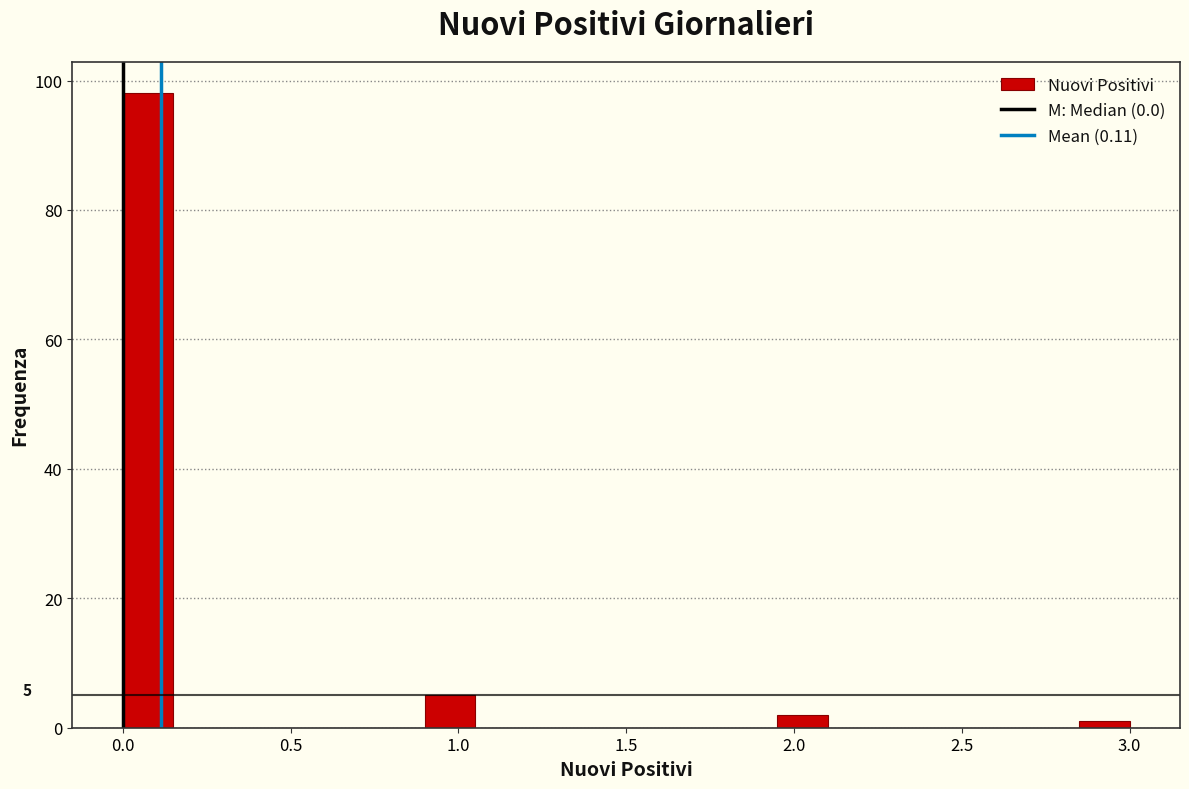

Around what value on the x-axis is the tallest bar? Give the approximate position of its centre, as read against the axis.

0.10